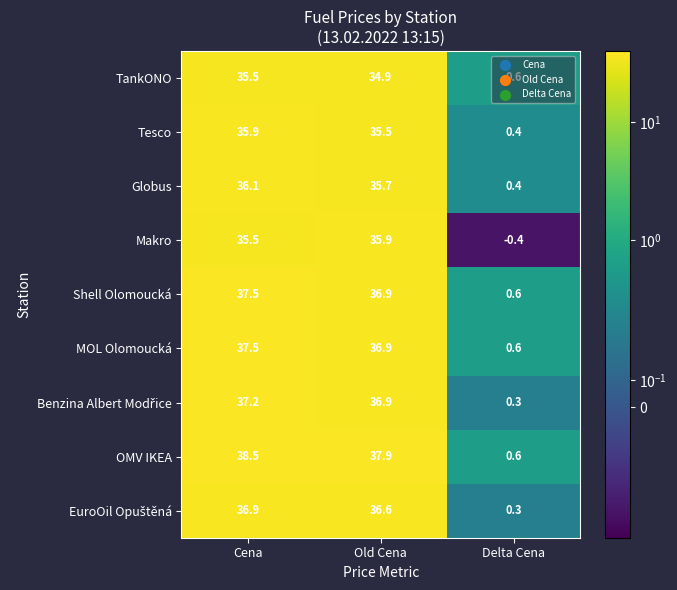

Which series has the largest range (max minus min)?

OMV IKEA